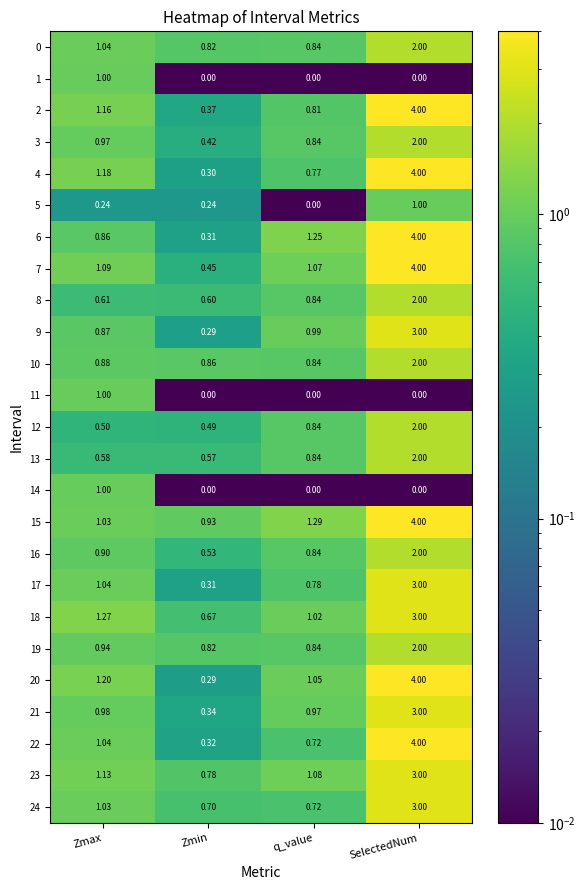

Which series has the largest range (max minus min)?

20